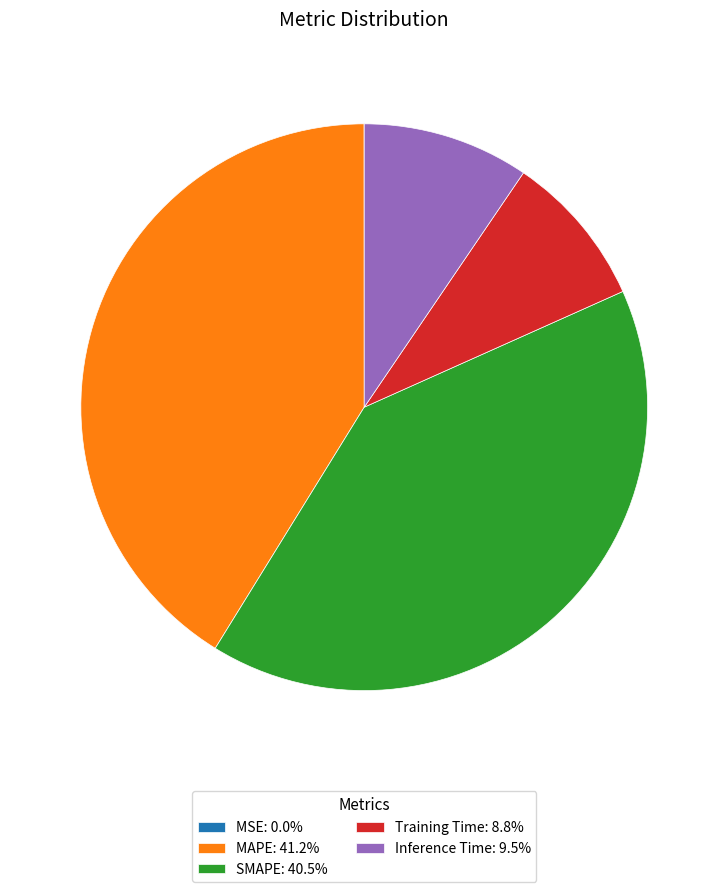

Does MAPE: 41.2% represent more than half of the total?

No